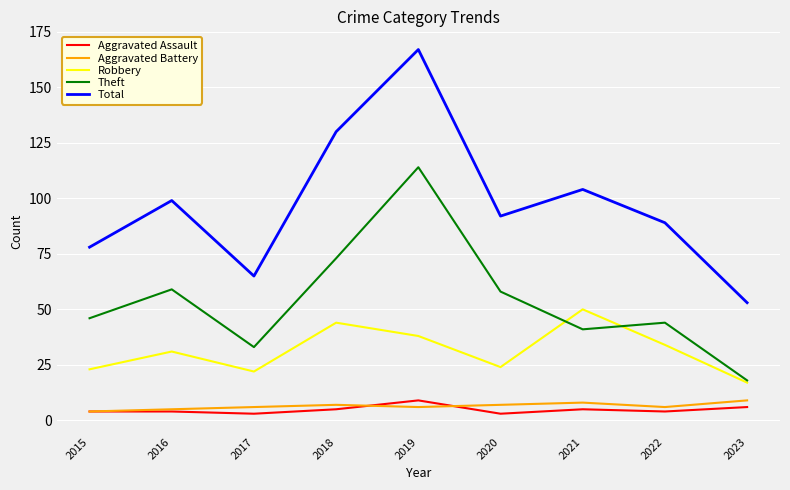

True or false: Robbery and Aggravated Battery cross at least once.

False